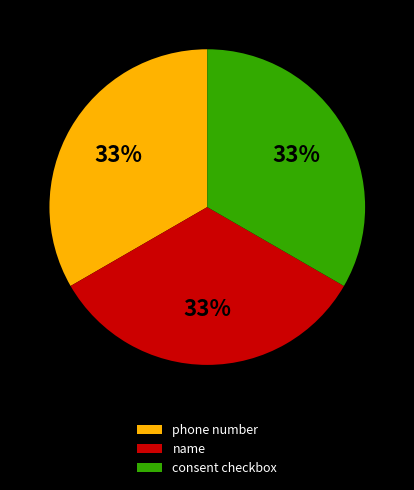

Does name represent more than half of the total?

No